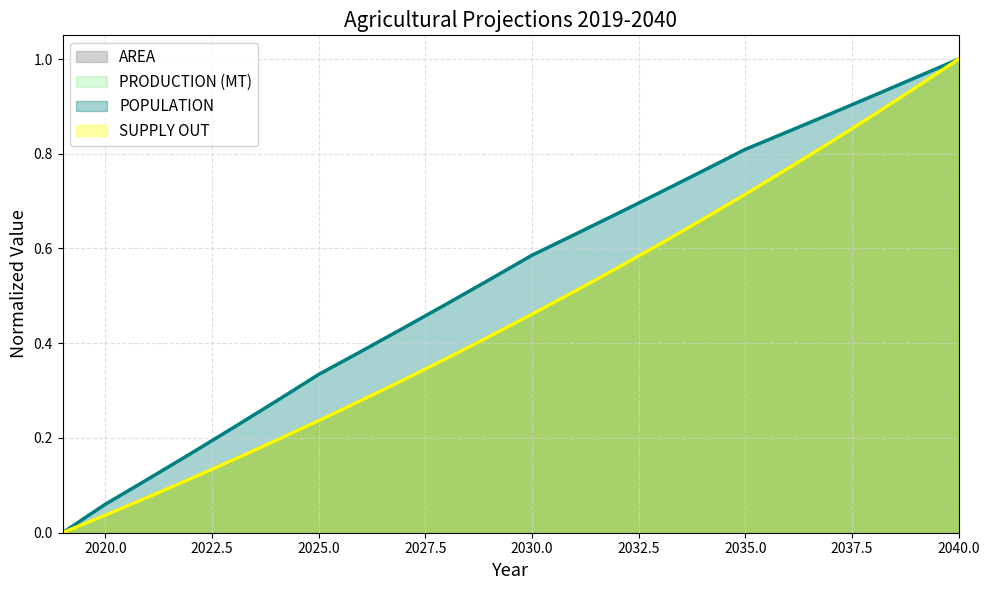

True or false: PRODUCTION (MT) and POPULATION intersect in this chart.

False